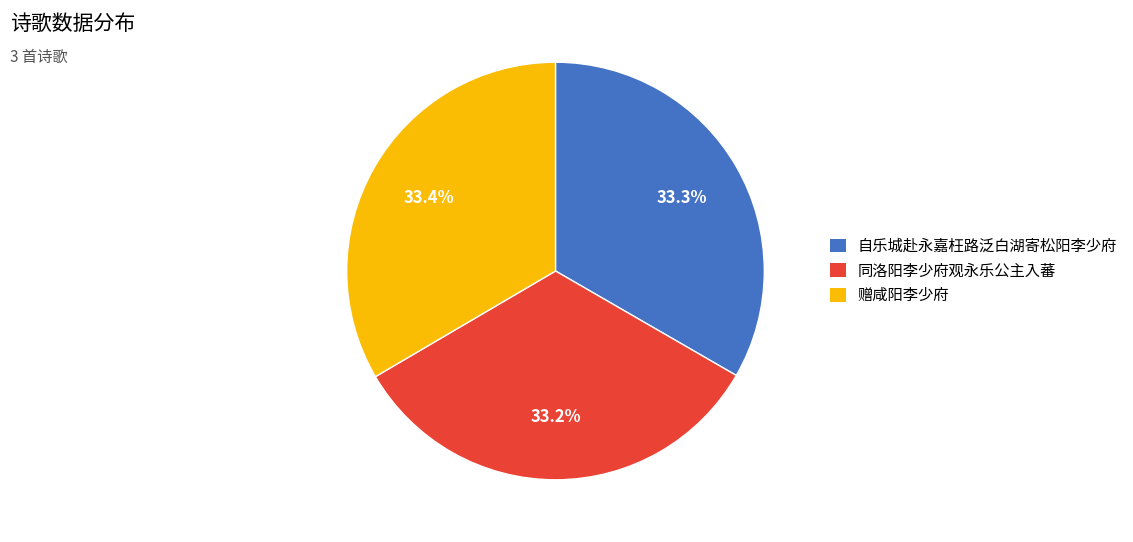

Do 自乐城赴永嘉枉路泛白湖寄松阳李少府 and 同洛阳李少府观永乐公主入蕃 together represent more than half of the pie?

Yes